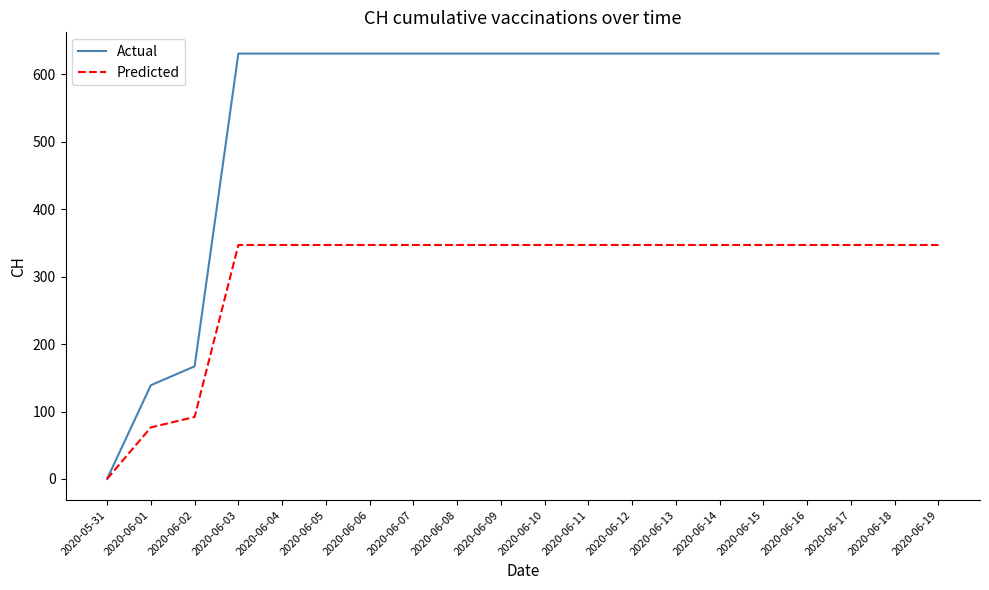

What is the maximum value shown in the chart?

631.0